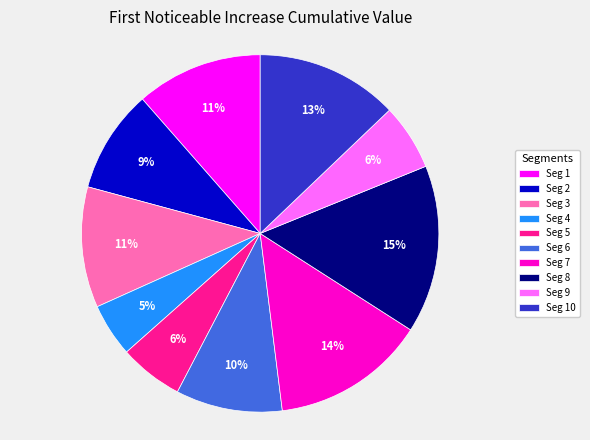

How many slices are in this pie chart?

10